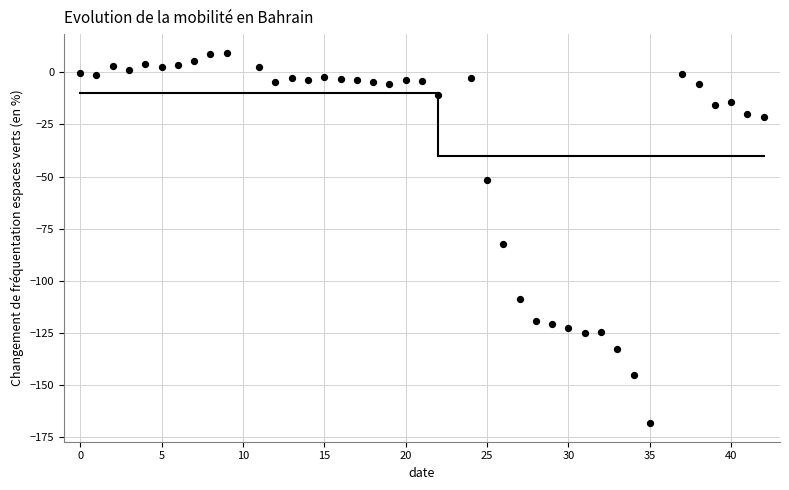

What is the range of Y values (max minus min)?

177.7